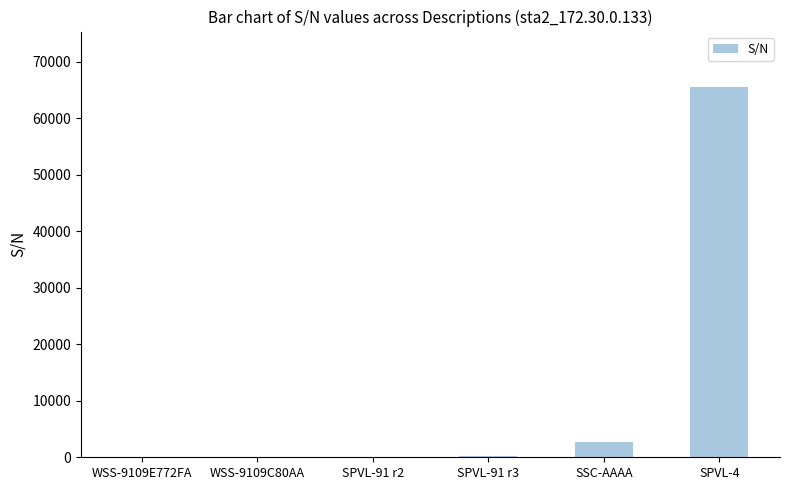

What is the ratio of the value at SPVL-4 to the value at SSC-AAAA?

24.1